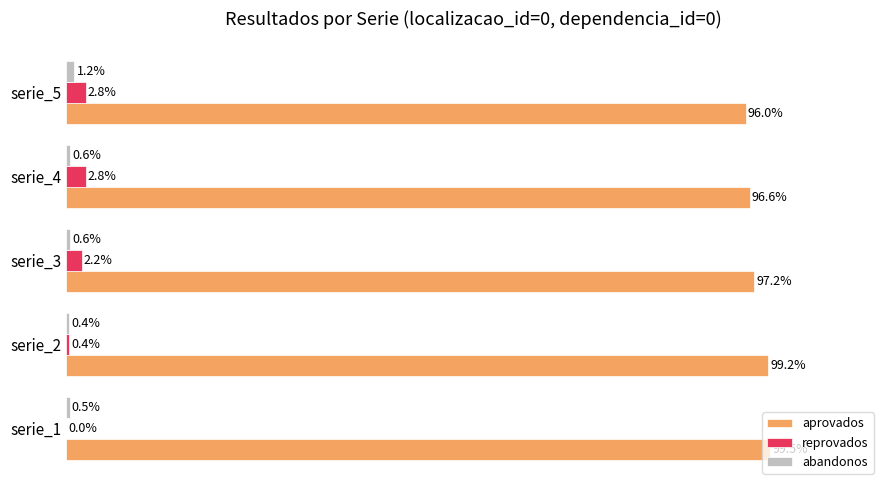

At which label is reprovados closest to 1?

serie_2